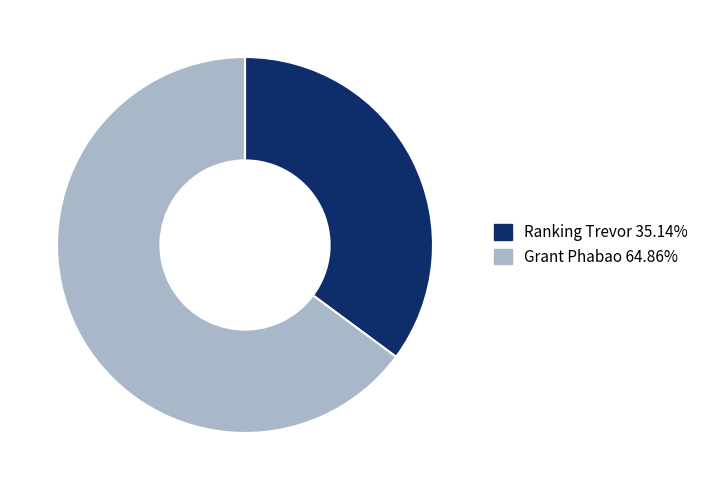

What is the ratio of the value at Grant Phabao to the value at Ranking Trevor?

1.8